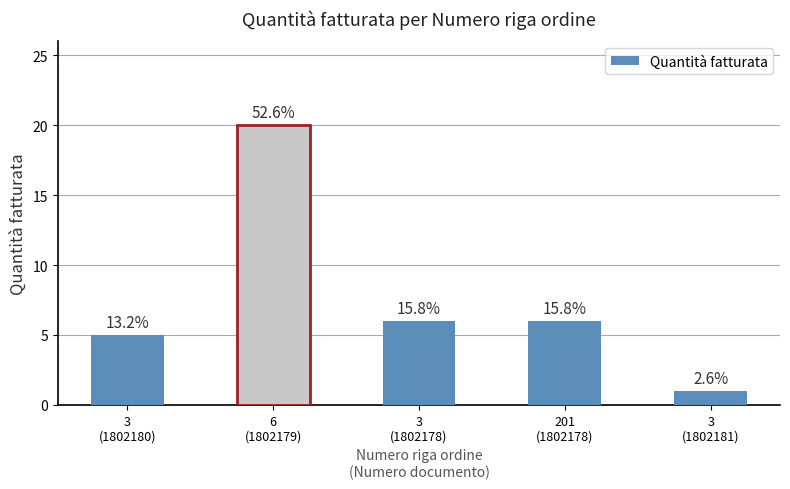

How many bars are there in total?

5